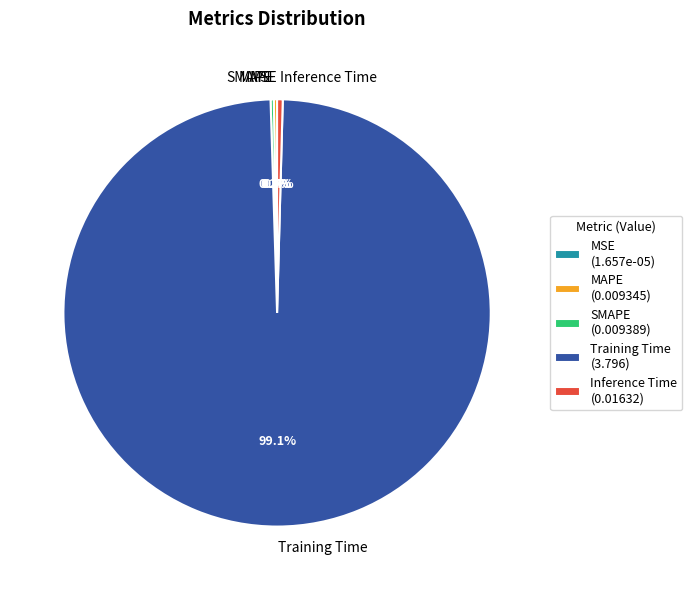

Which has a higher value, Training Time or Inference Time?

Training Time